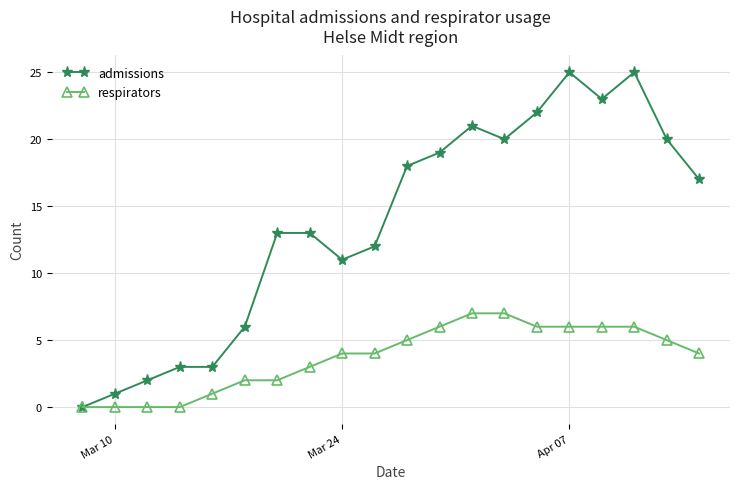

How many values in the admissions series are below 17?

10